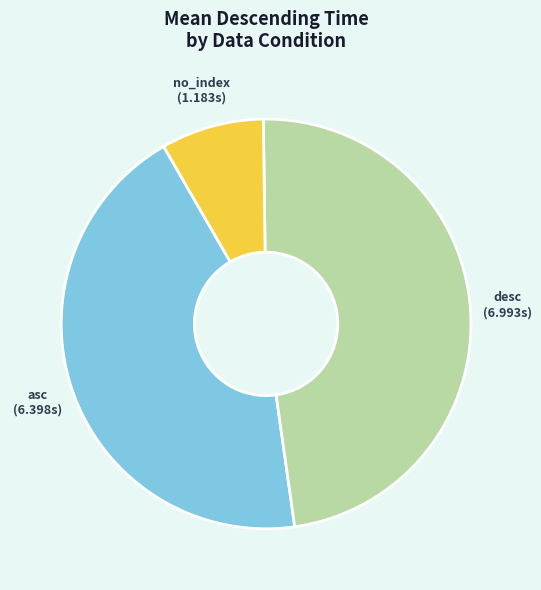

Does asc account for over 50% of the chart?

No